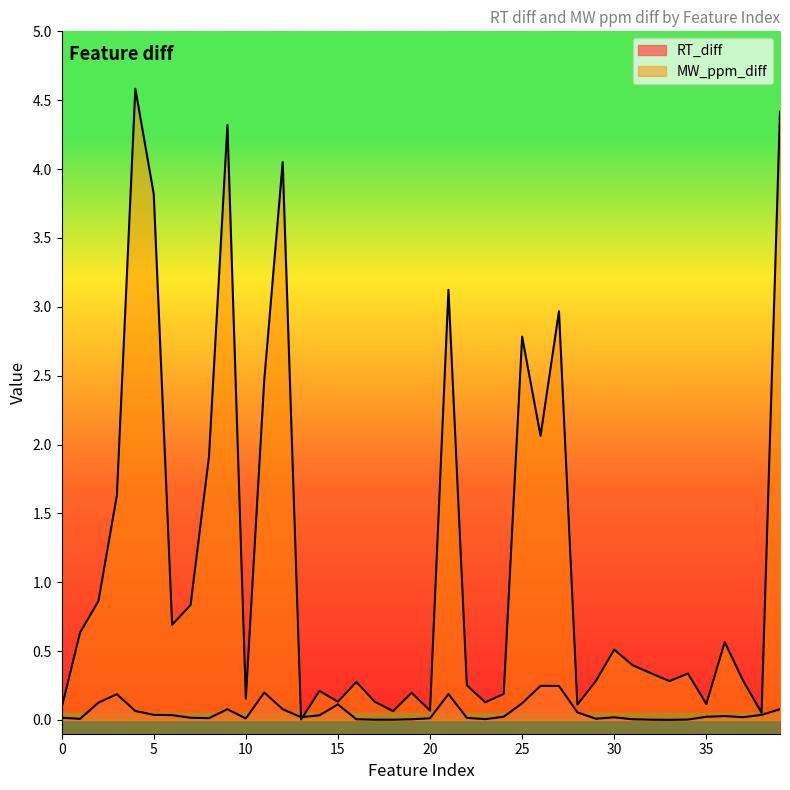

True or false: MW_ppm_diff has a value of 4.4 at 39.

True